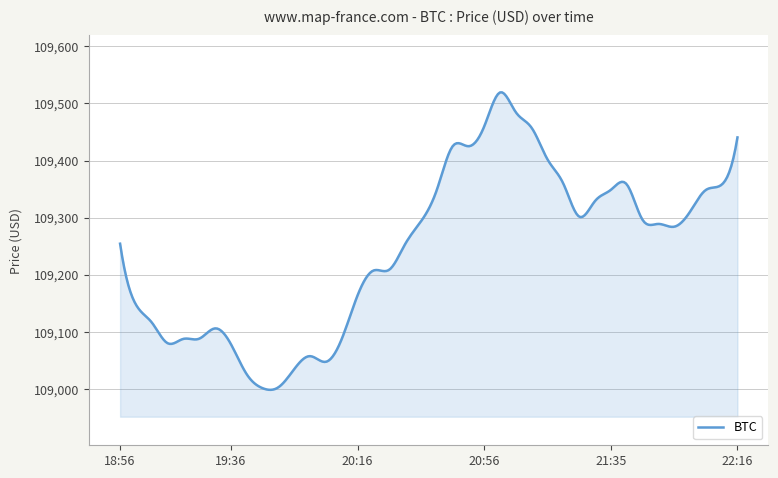

What is the greatest value displayed?

109519.3